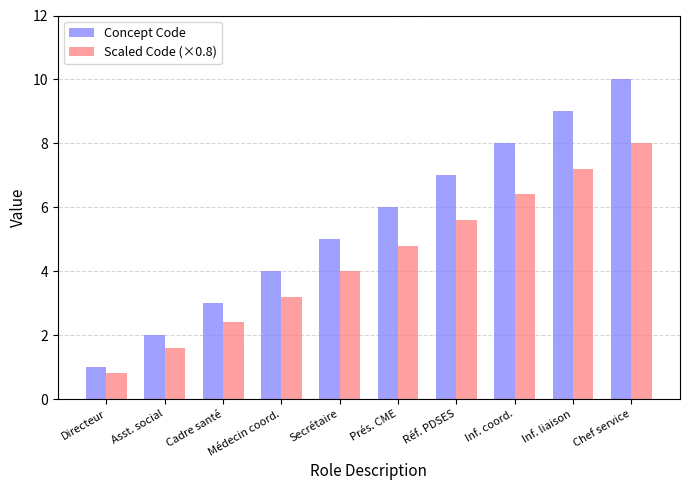

Which label corresponds to the smallest value in the chart?

Directeur